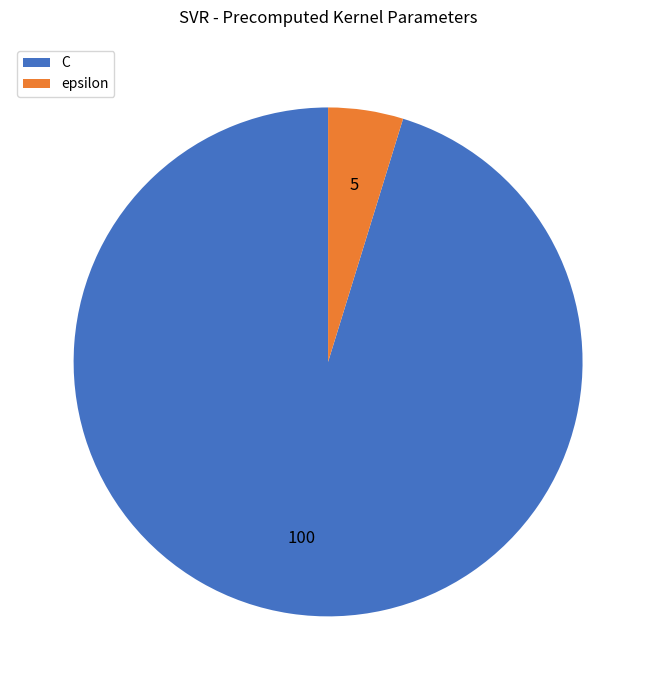

Combined, do epsilon and C account for over 50%?

Yes